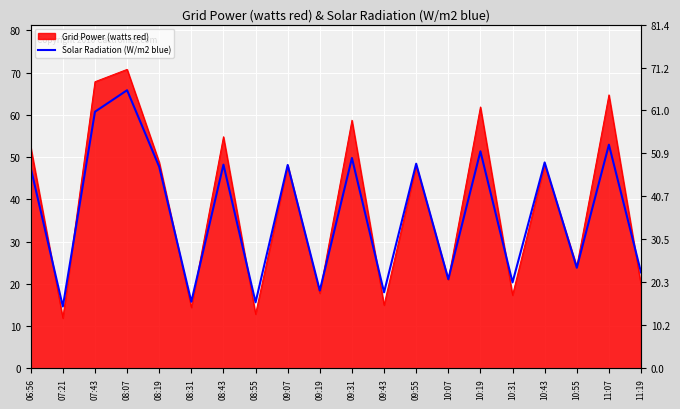

What position from the right is 10:55?

3